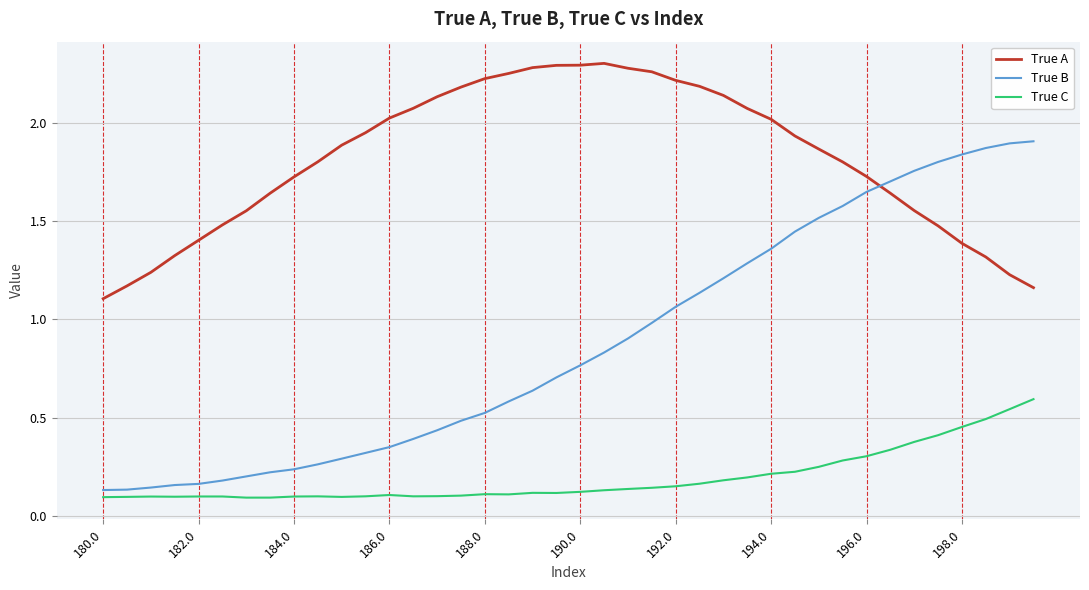

Which series has the widest spread of values?

True B